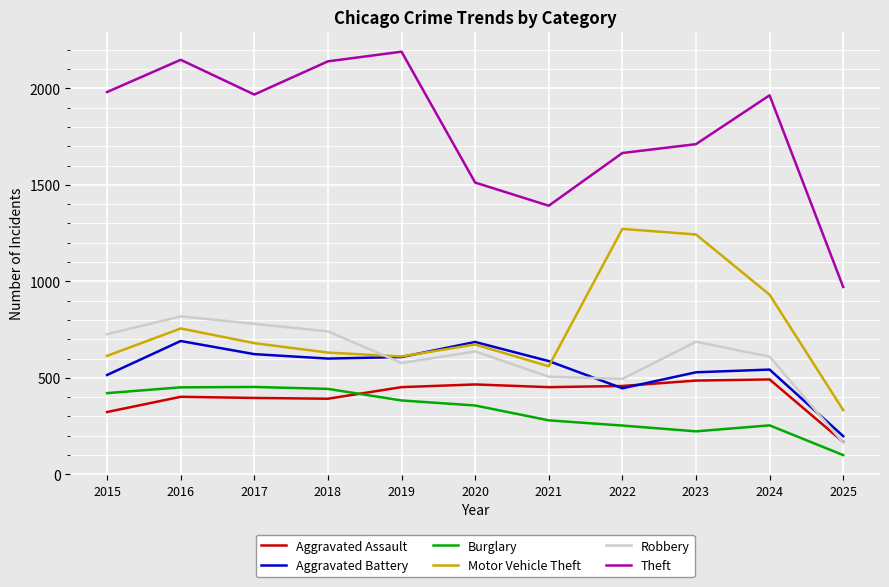

True or false: Theft has a value of 2895 at 2023.

False